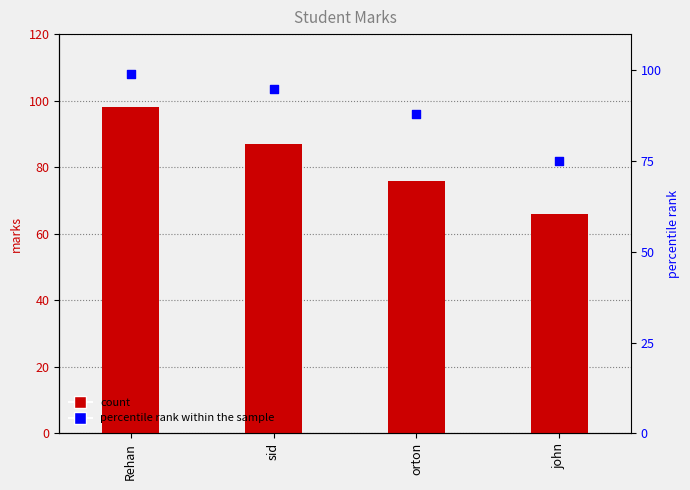

What is the total value across all series at orton?

164